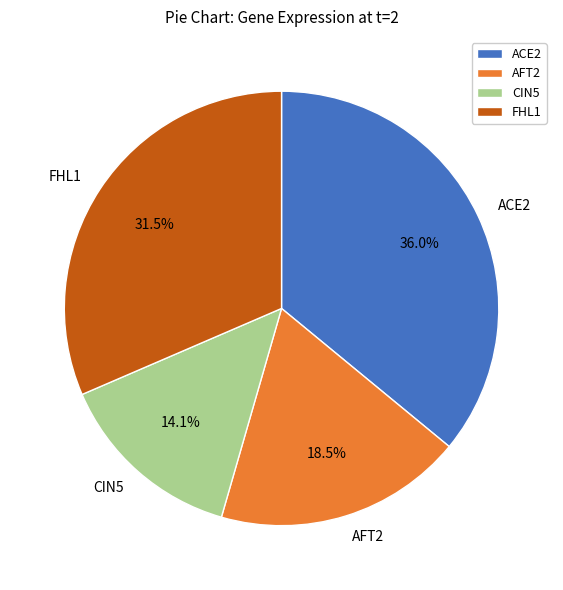

Rank the categories by value from lowest to highest.

CIN5, AFT2, FHL1, ACE2